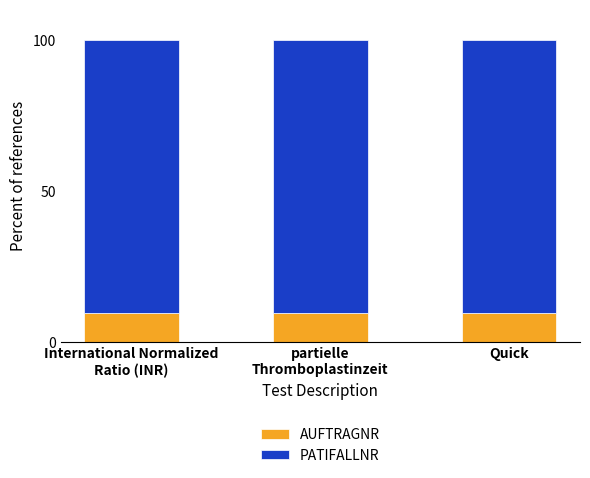

The AUFTRAGNR series shows 3.1 at International Normalized
Ratio (INR). True or false?

False